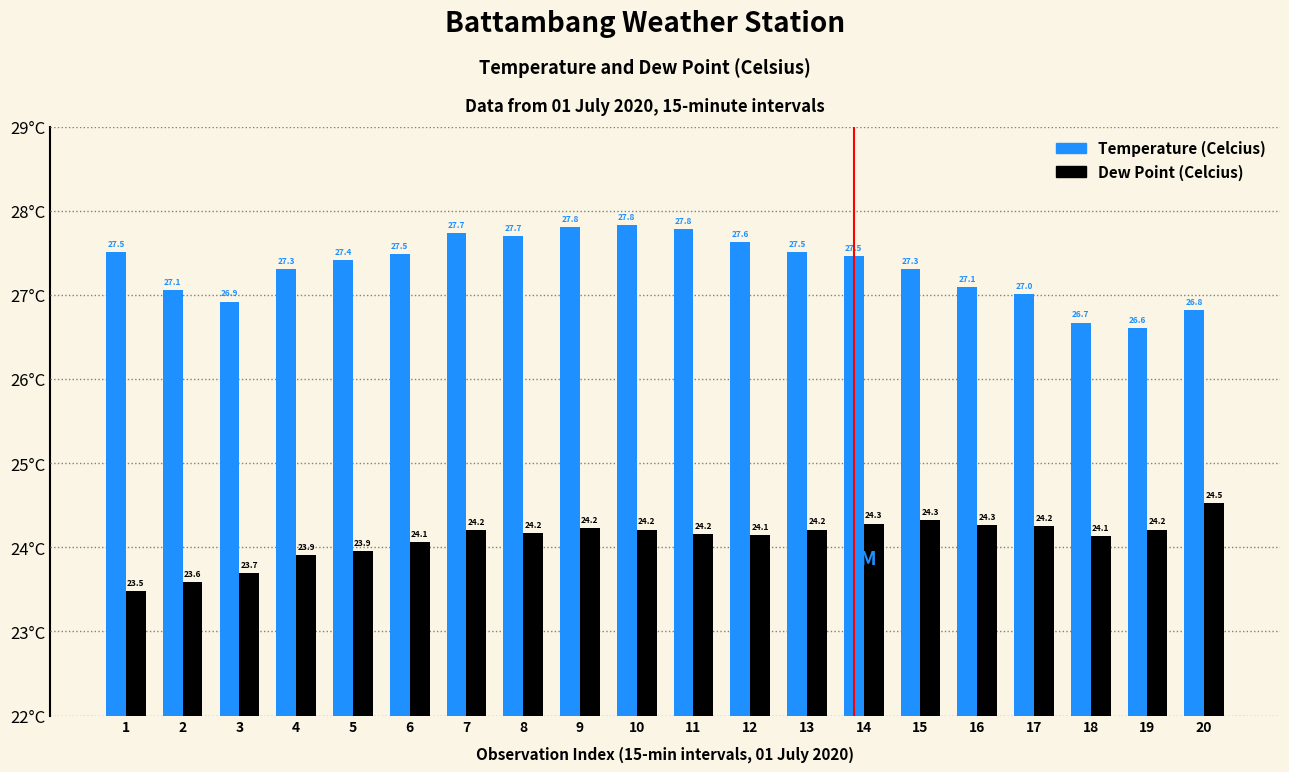

What is the lowest value of the Dew Point (Celcius) series?

23.5